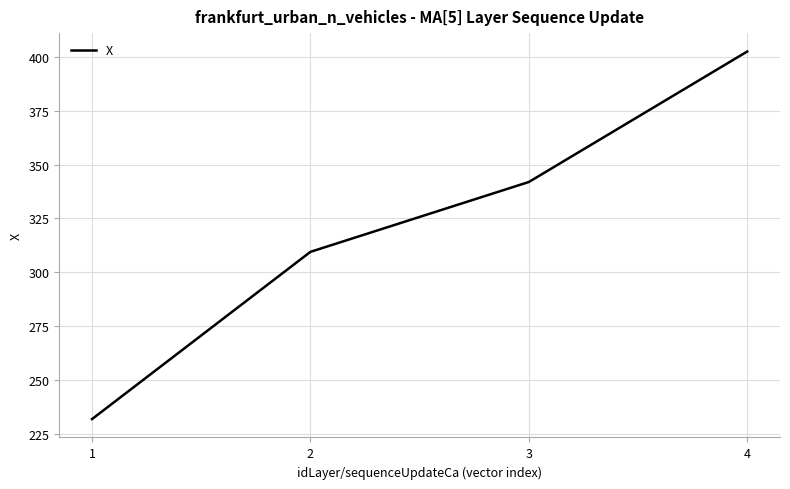

How many lines are shown in the chart?

1